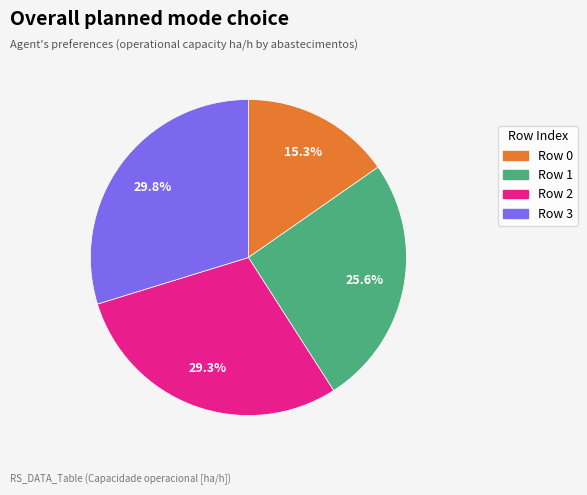

Does Row 3 represent more than half of the total?

No